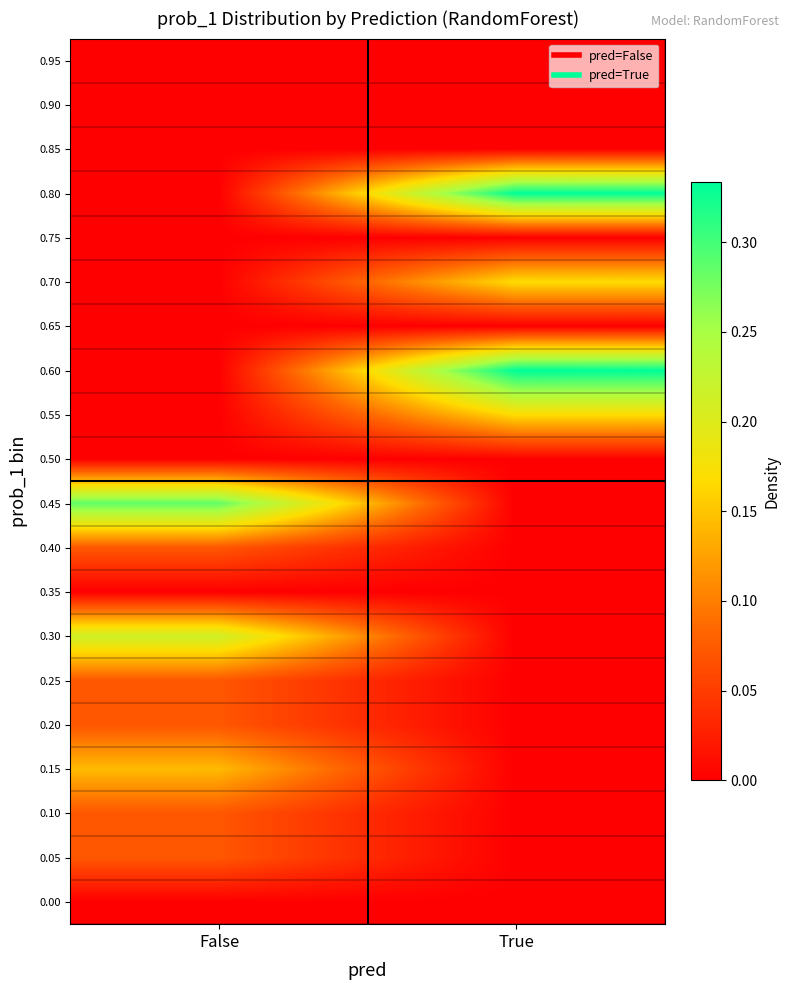

What is the spread (max minus min) of values at False?

0.3